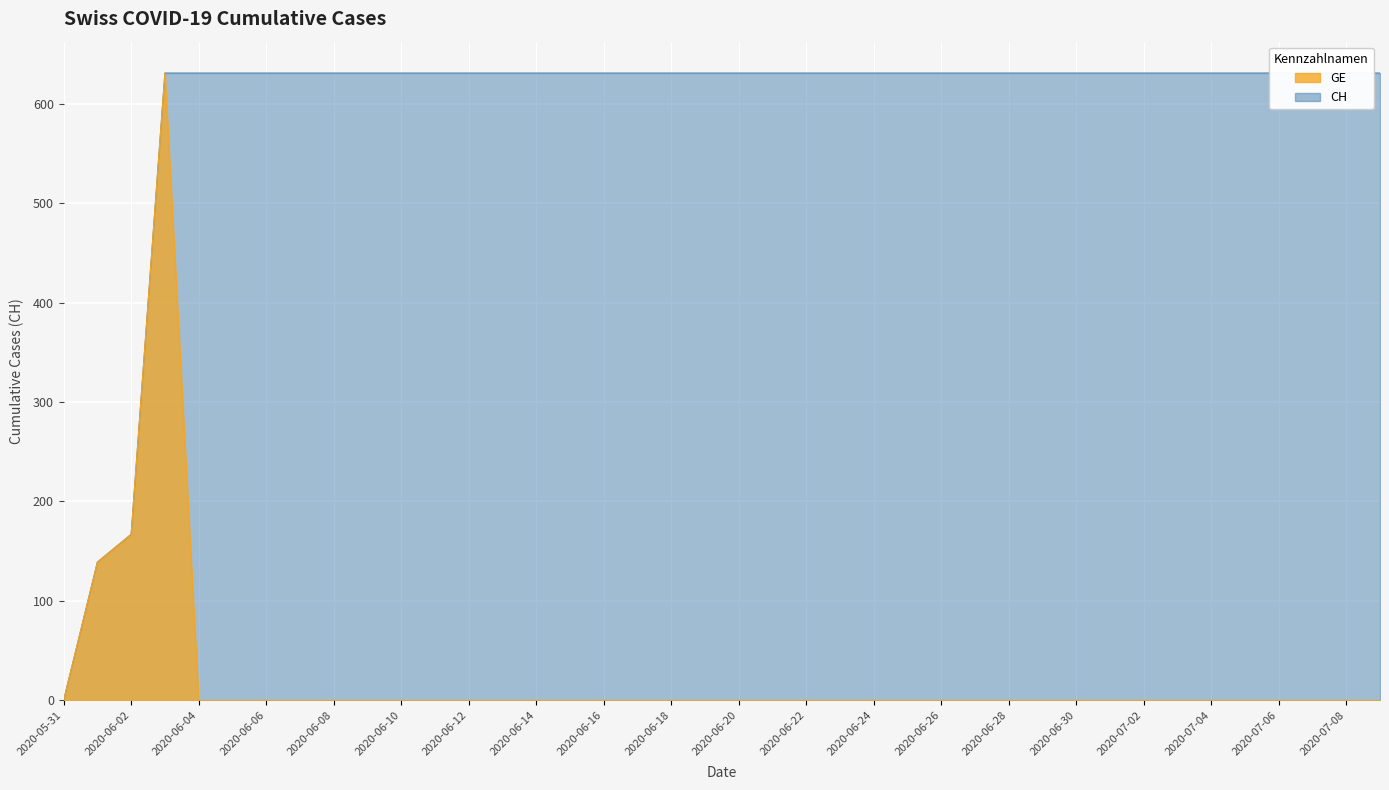

What is the label of the 27th point from the left?

2020-06-26